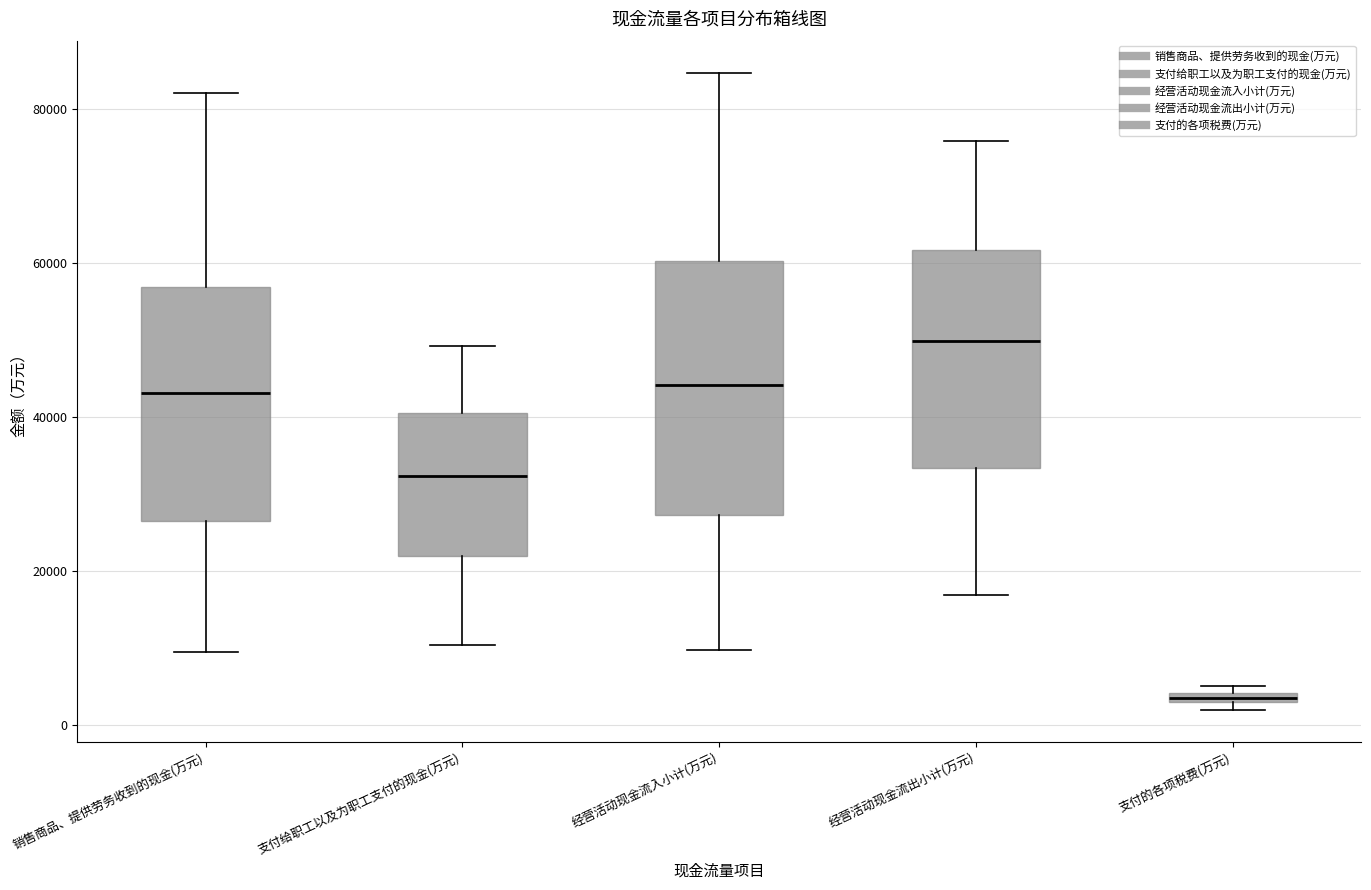

Comparing the boxes themselves (not the whiskers), which one is the tallest?

经营活动现金流入小计(万元)